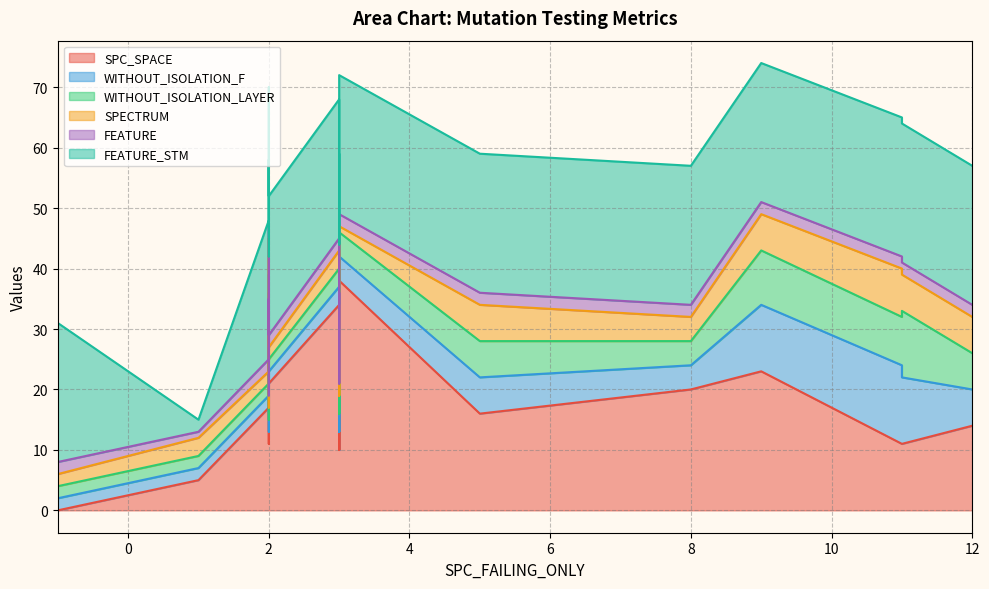

What are all the series names shown in the legend?

SPC_SPACE, WITHOUT_ISOLATION_F, WITHOUT_ISOLATION_LAYER, SPECTRUM, FEATURE, FEATURE_STM